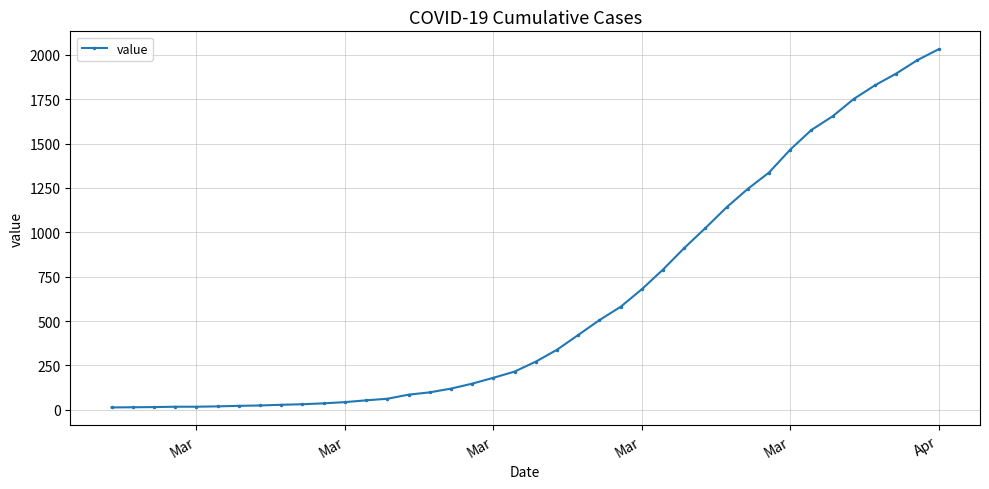

What is the greatest value displayed?

2032